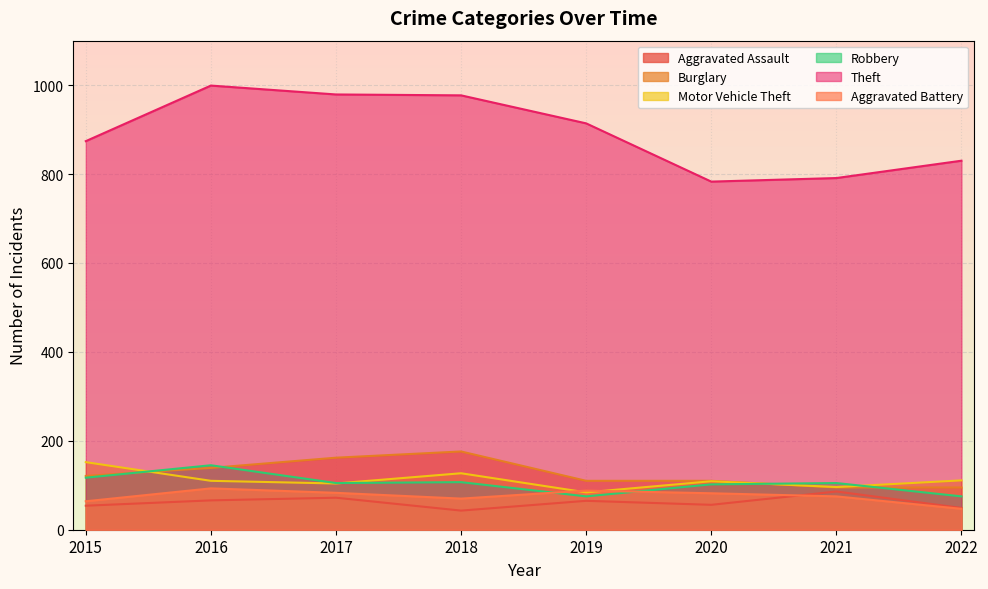

Where is the first local minimum for Motor Vehicle Theft?

2017